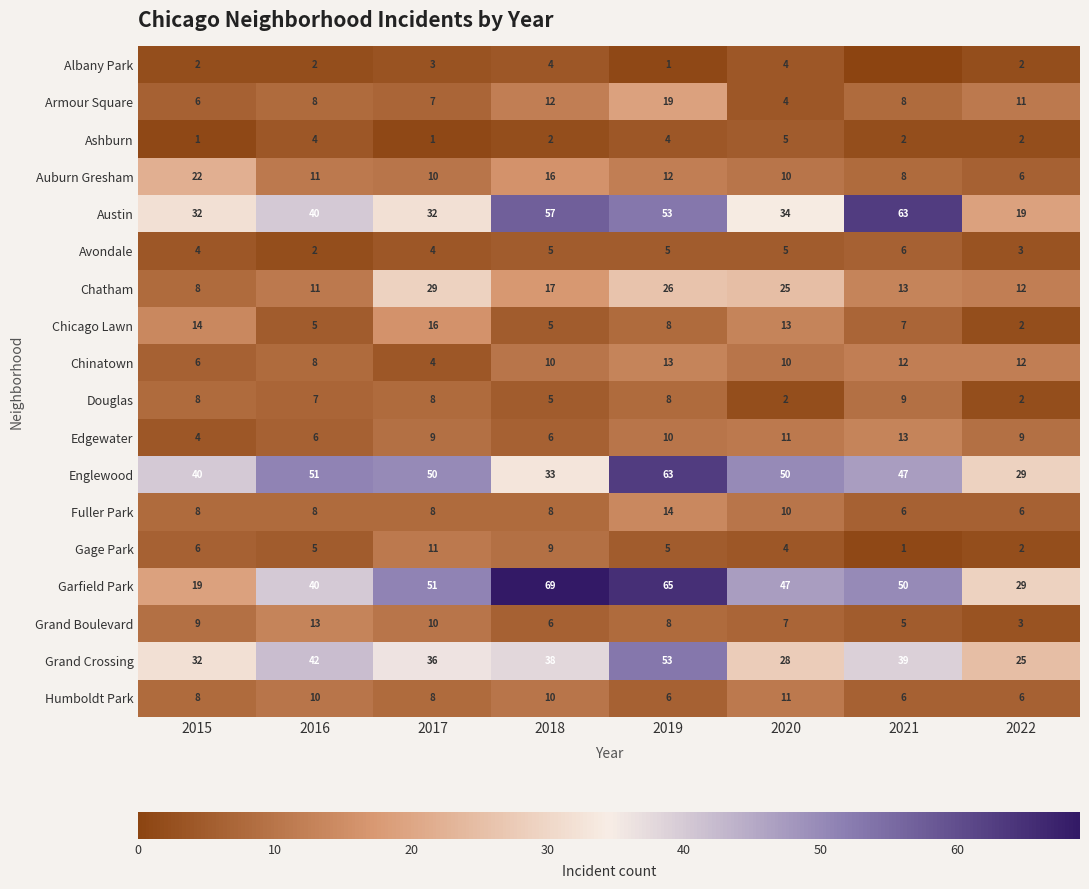

What is the difference between the maximum and minimum values in the Humboldt Park series?

5